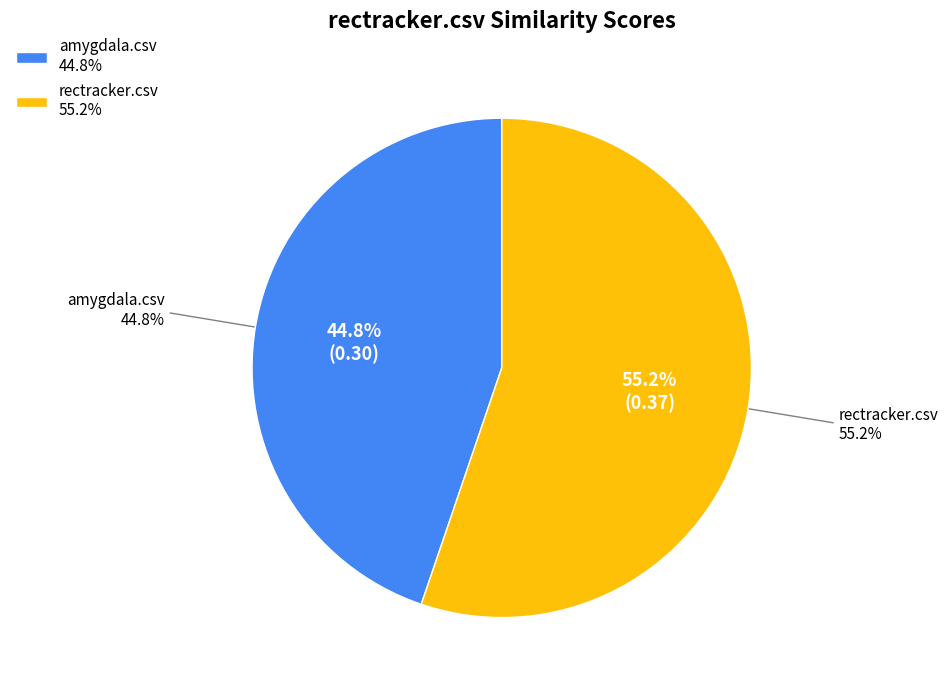

To the nearest percent, what percentage of the pie is rectracker.csv?

55%